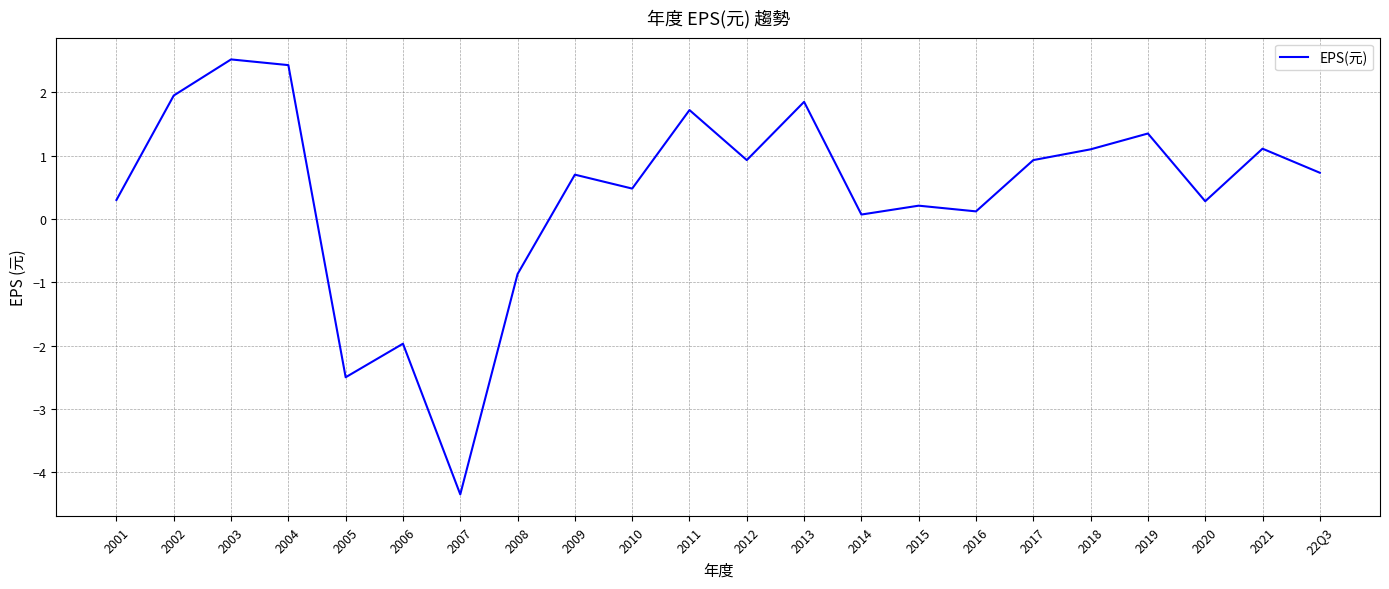

How many values are above zero?

18